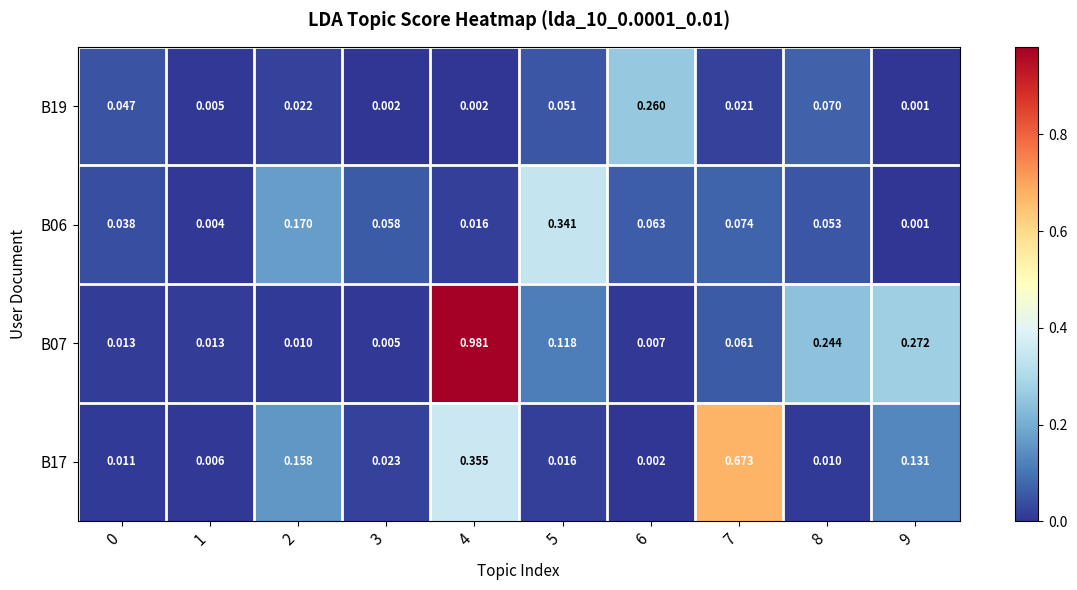

Is the value of B17 at 8 greater than the value of B07 at 3?

Yes